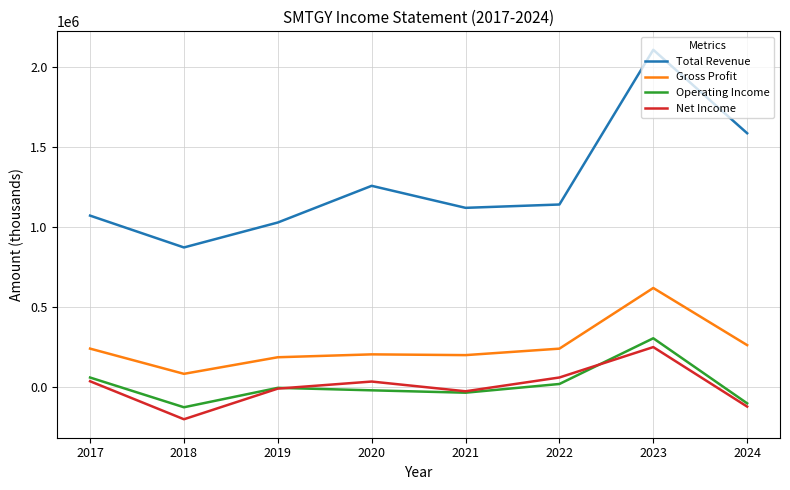

True or false: Total Revenue has more than 1 interior local peaks.

True